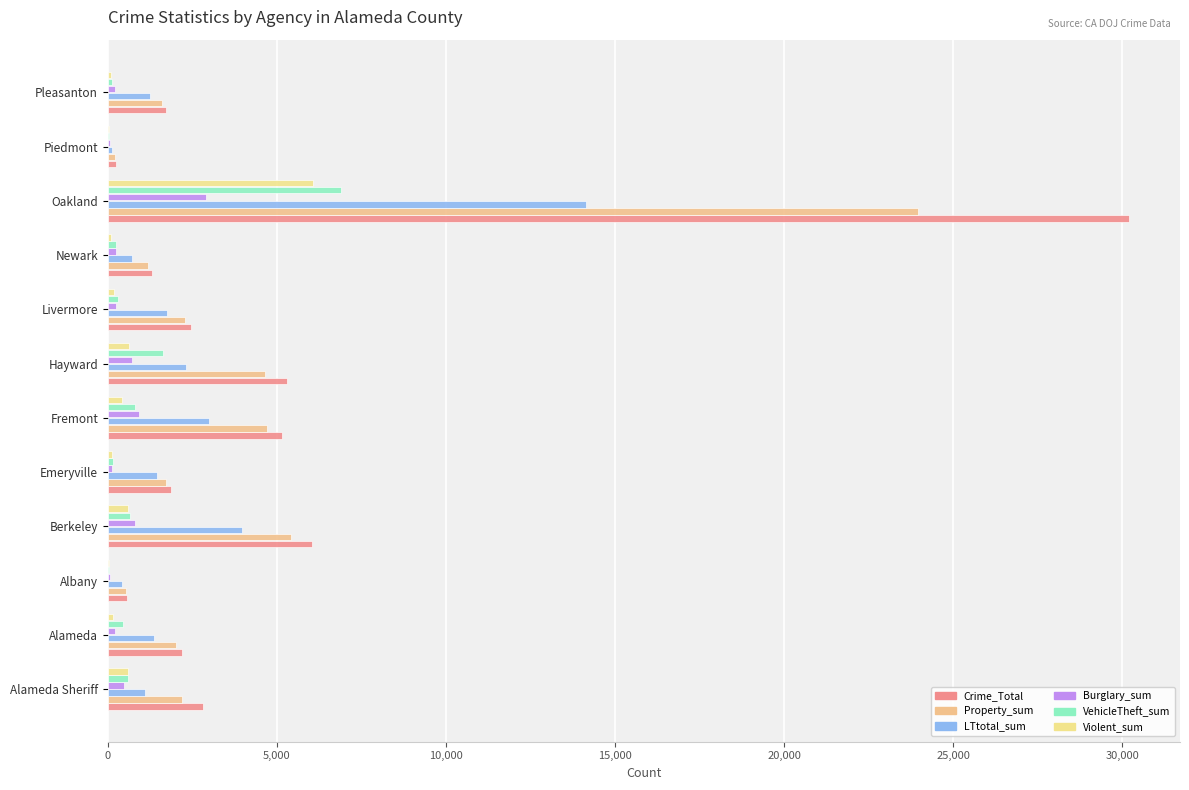

Count the number of categories in the chart.

12